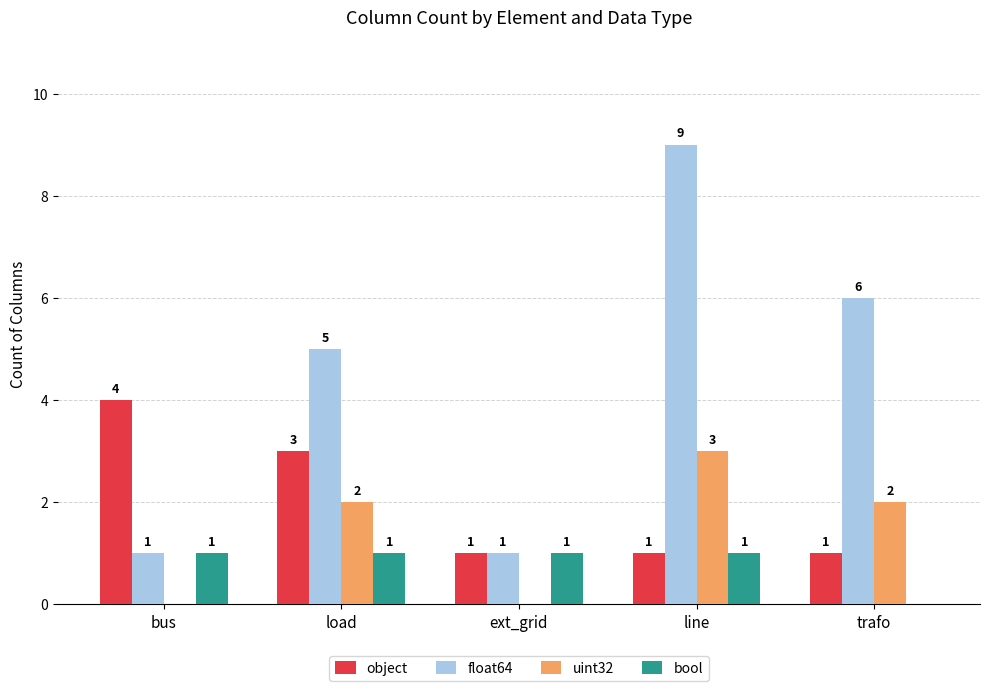

Reading right to left, transcribe all the data shown in this chart.

object: 1	1	1	3	4
float64: 6	9	1	5	1
uint32: 2	3	0	2	0
bool: 0	1	1	1	1